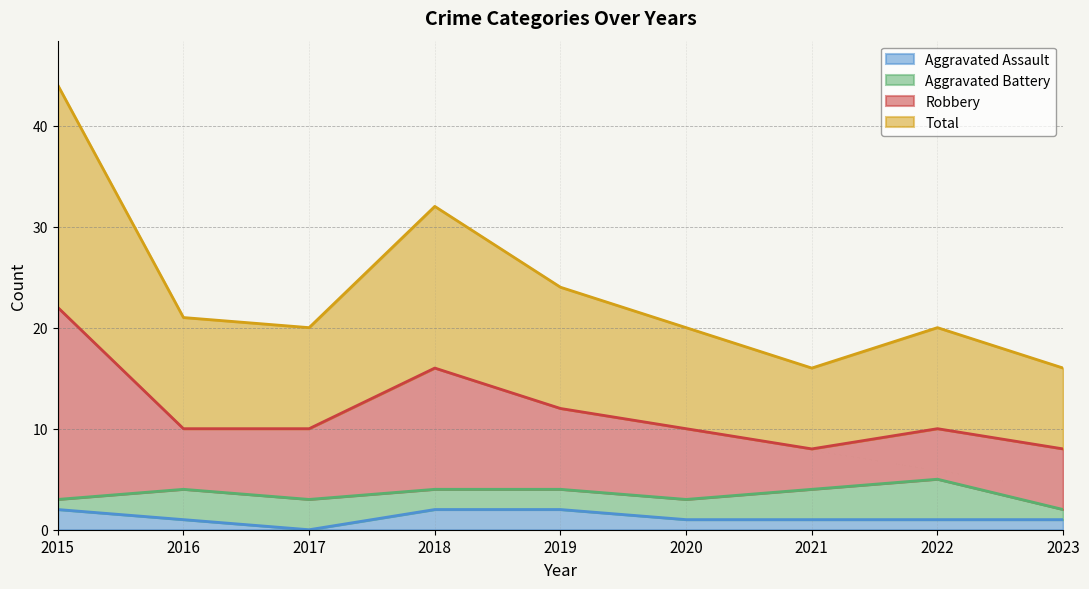

True or false: Total has more than 1 interior local peaks.

True